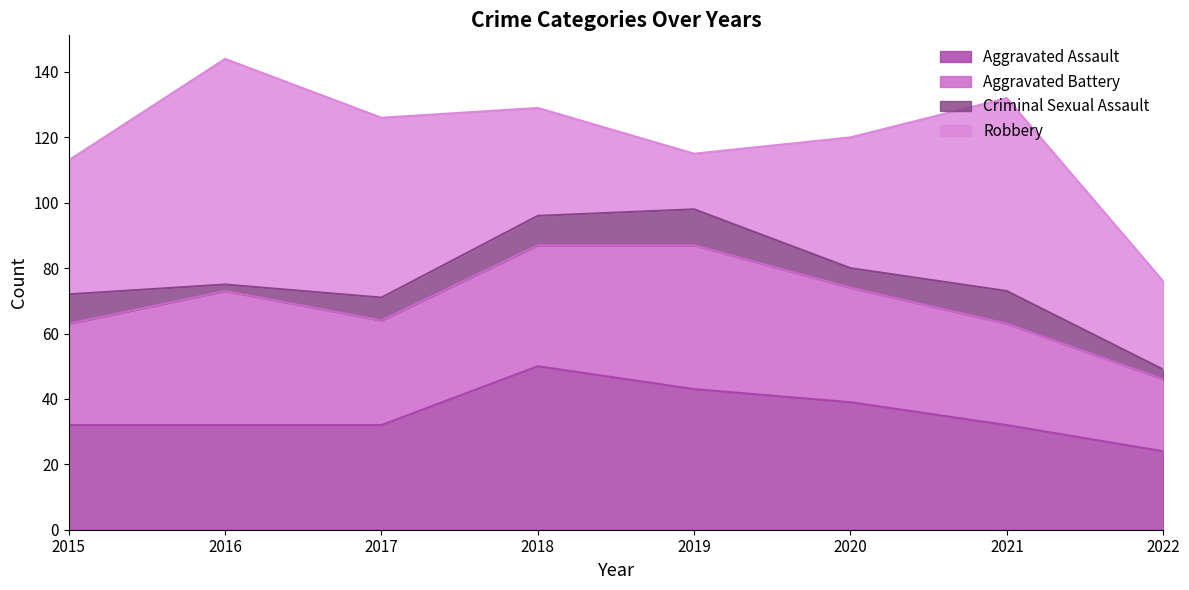

What is the greatest value displayed?

69